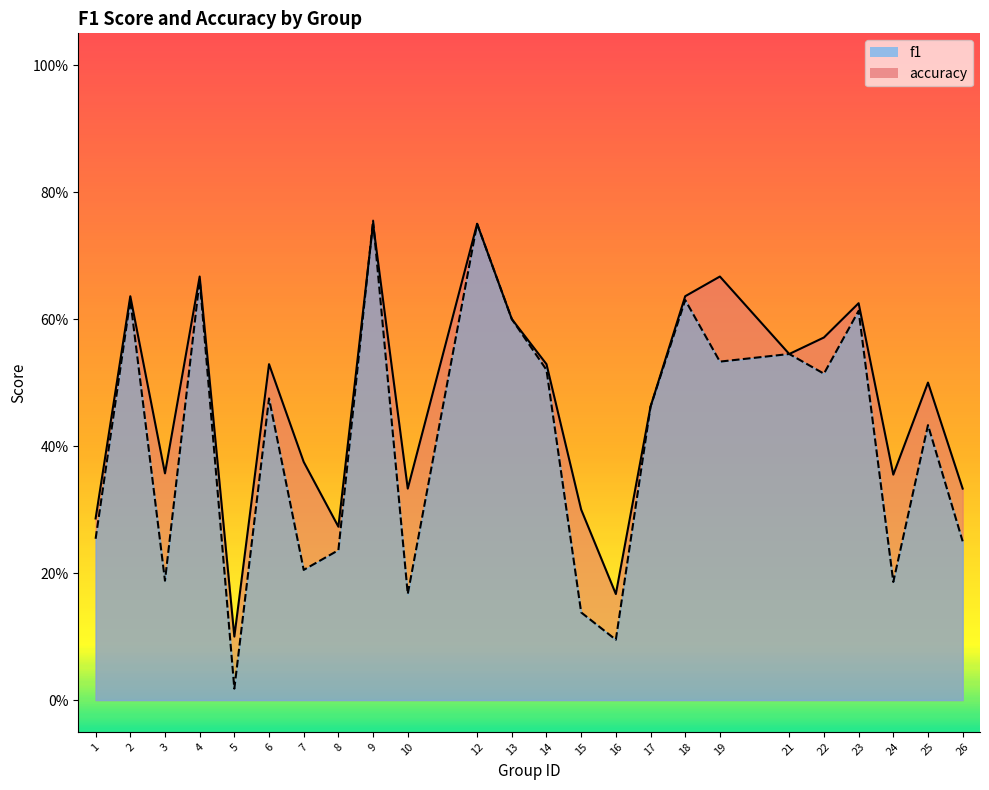

Reading left to right, transcribe all the data shown in this chart.

f1: 1=0.3	2=0.6	3=0.2	4=0.7	5=0.0	6=0.5	7=0.2	8=0.2	9=0.8	10=0.2	12=0.8	13=0.6	14=0.5	15=0.1	16=0.1	17=0.5	18=0.6	19=0.5	21=0.5	22=0.5	23=0.6	24=0.2	25=0.4	26=0.2
accuracy: 1=0.3	2=0.6	3=0.4	4=0.7	5=0.1	6=0.5	7=0.4	8=0.3	9=0.8	10=0.3	12=0.8	13=0.6	14=0.5	15=0.3	16=0.2	17=0.5	18=0.6	19=0.7	21=0.5	22=0.6	23=0.6	24=0.4	25=0.5	26=0.3